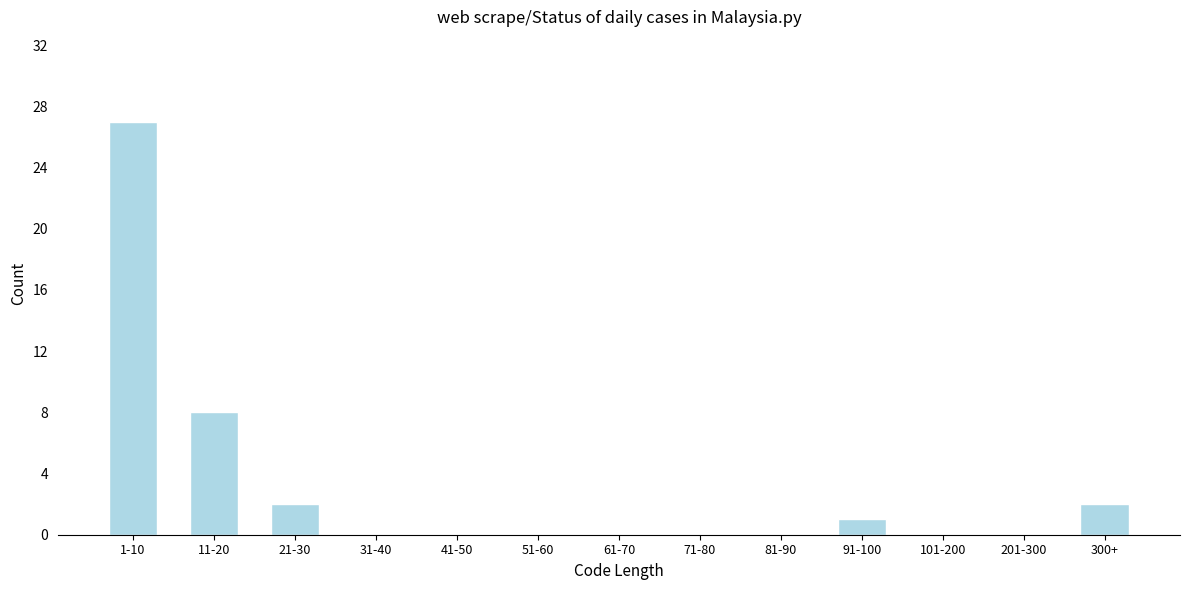

Reading left to right, list all the values displayed in this chart.

1-10=27	11-20=8	21-30=2	31-40=0	41-50=0	51-60=0	61-70=0	71-80=0	81-90=0	91-100=1	101-200=0	201-300=0	300+=2